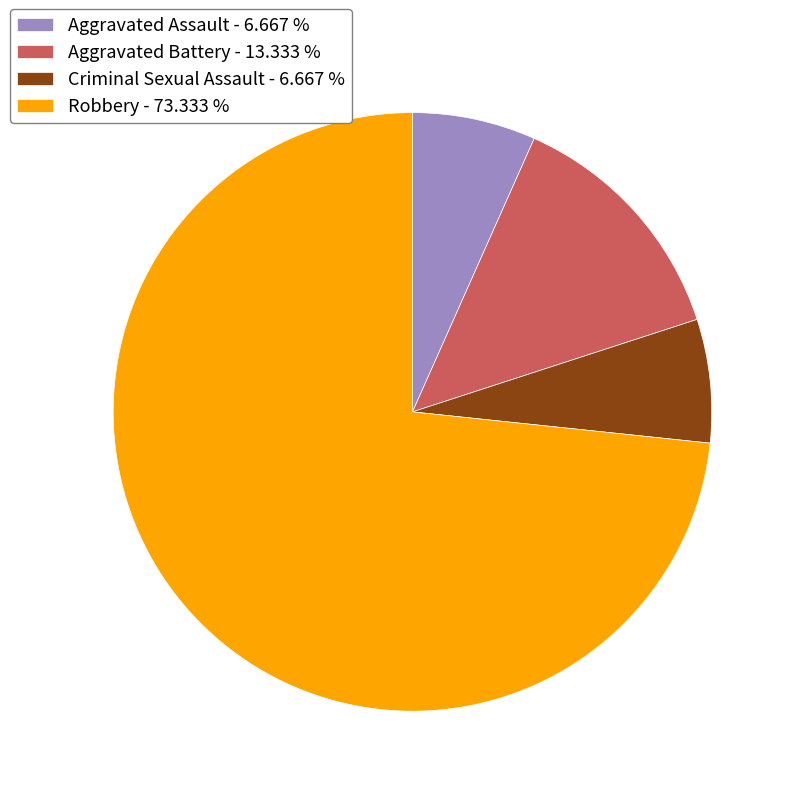

Which category has the biggest portion of the pie?

Robbery